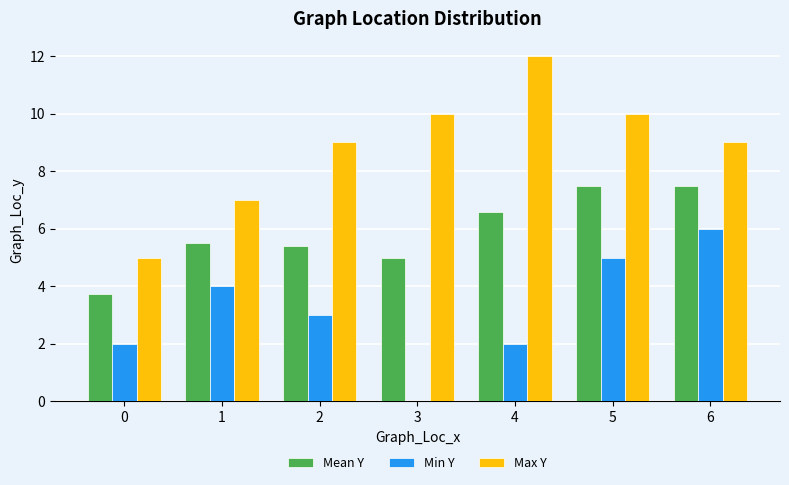

What is the total value across all series at 3?

15.0